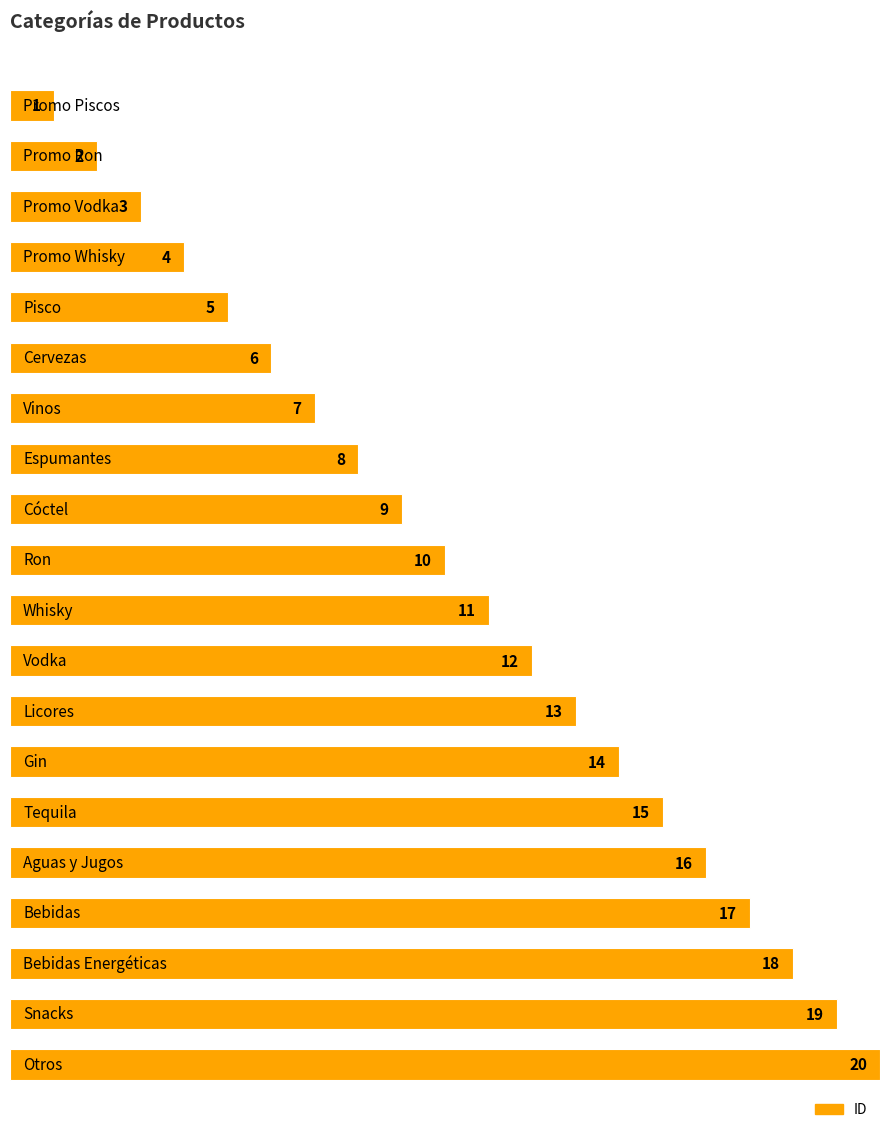

What is the sum of all values?

210